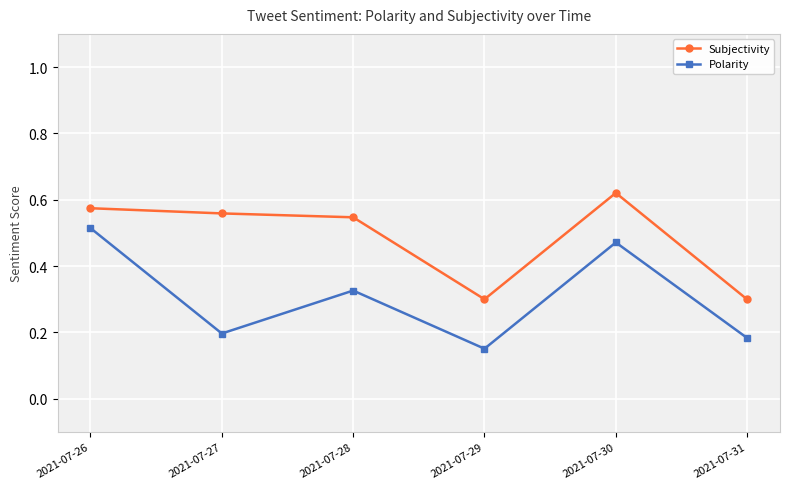

How many data points does each series have?

6